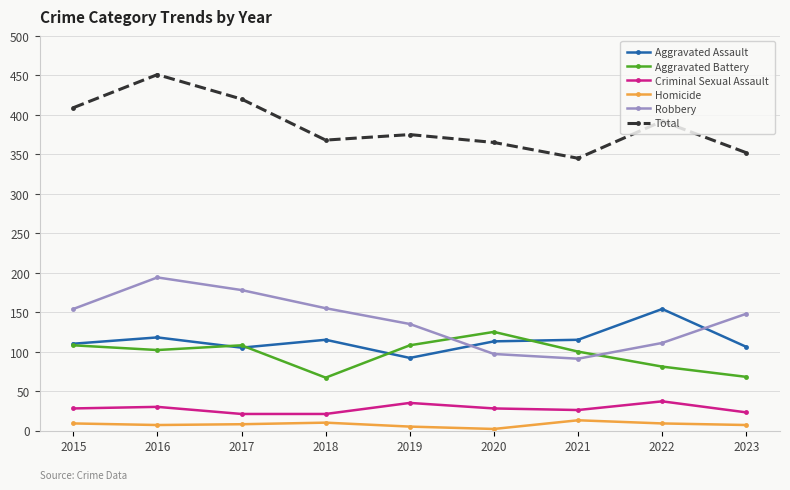

What is the highest value of the Aggravated Battery series?

125